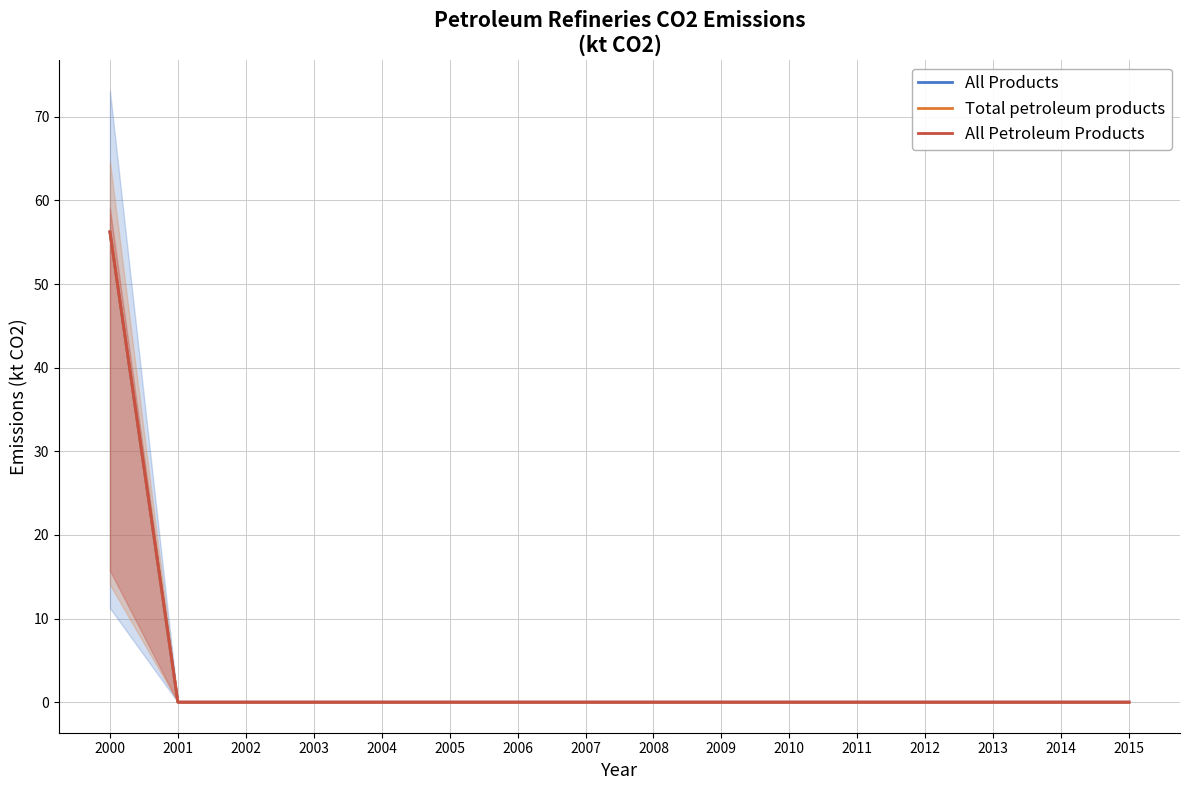

True or false: All Petroleum Products and All Products intersect in this chart.

False